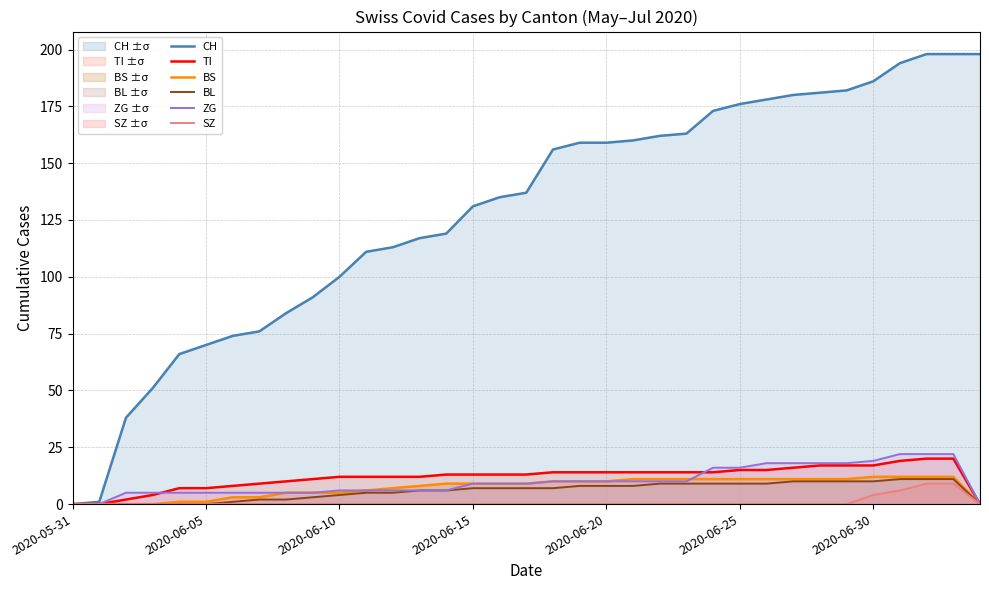

How many values in the TI series exceed 13?

16